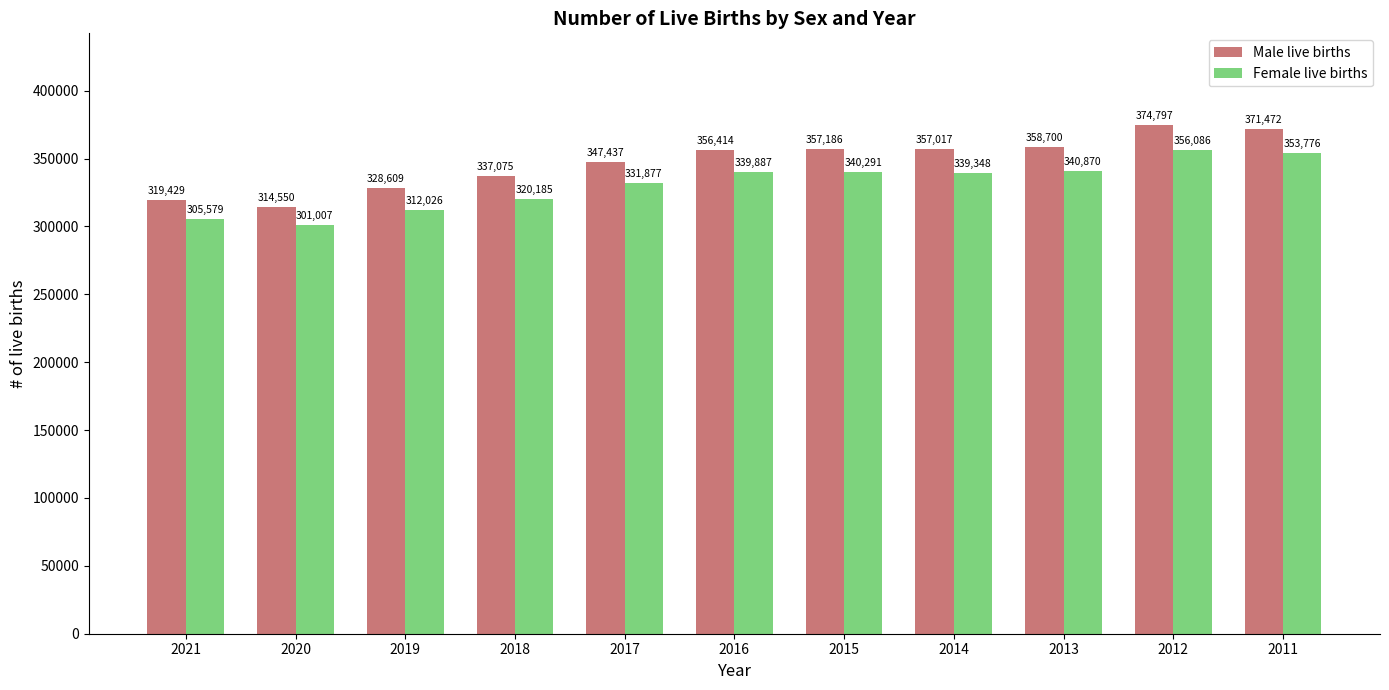

What is the sum of all Female live births values?

3640932